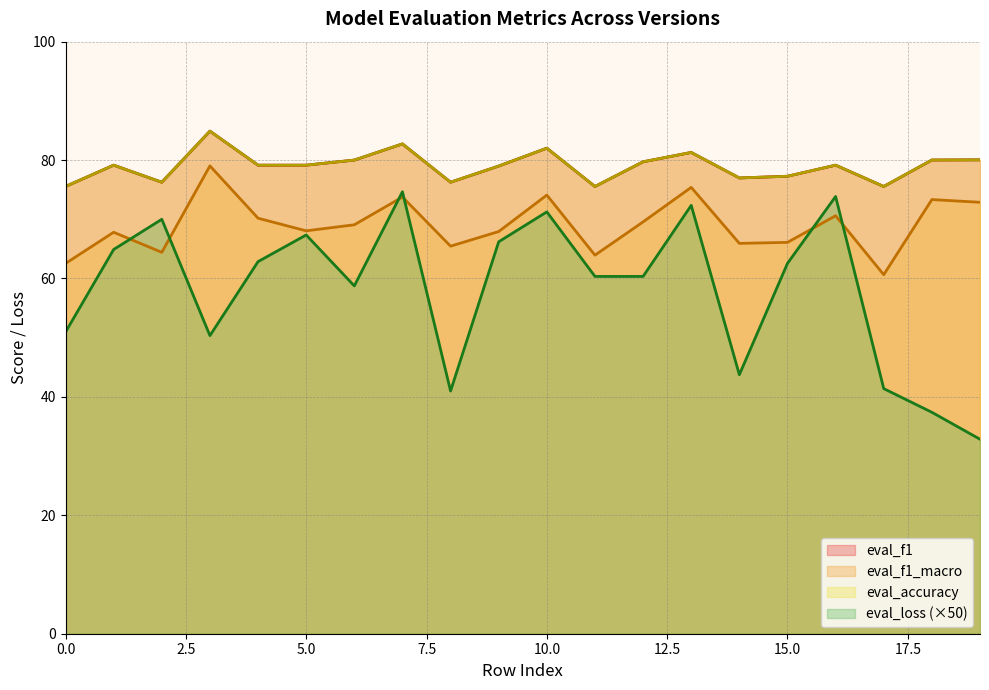

True or false: eval_accuracy and eval_f1_macro intersect in this chart.

False